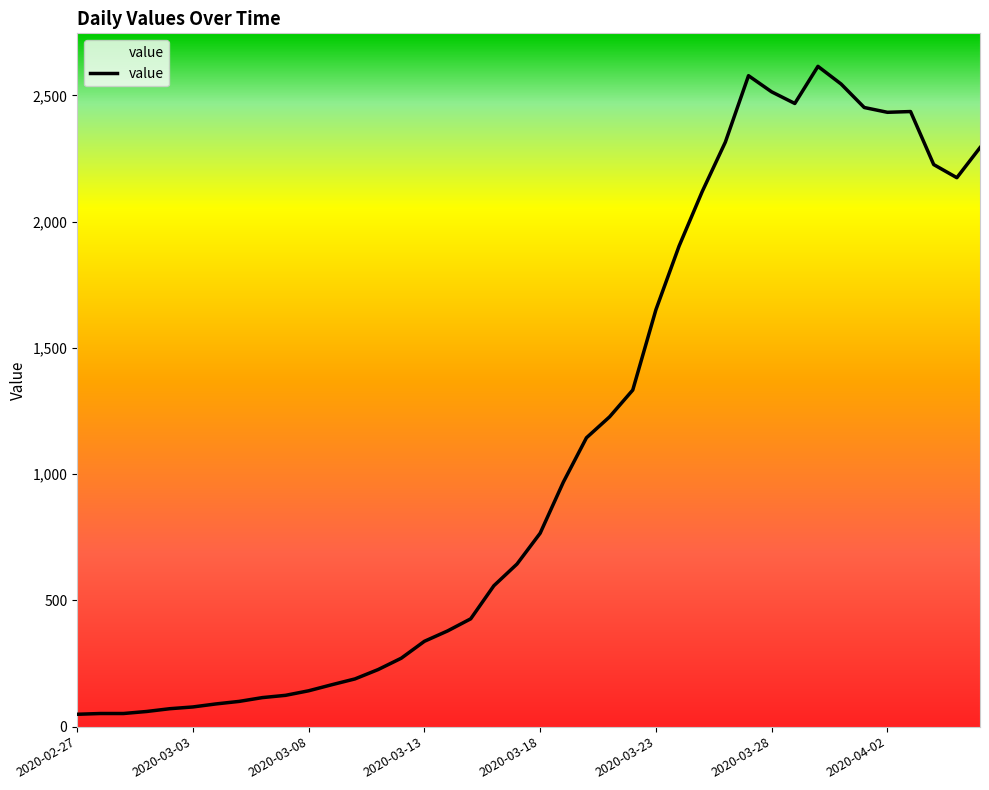

What is the difference between the maximum and minimum values?

2566